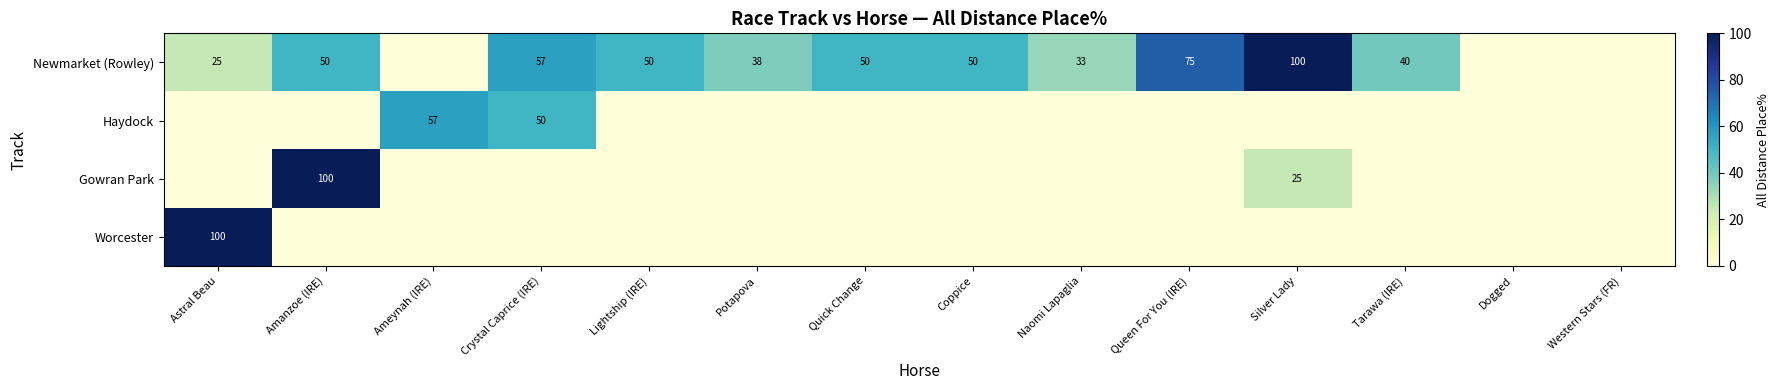

The Newmarket (Rowley) series shows 19 at Naomi Lapaglia. True or false?

False